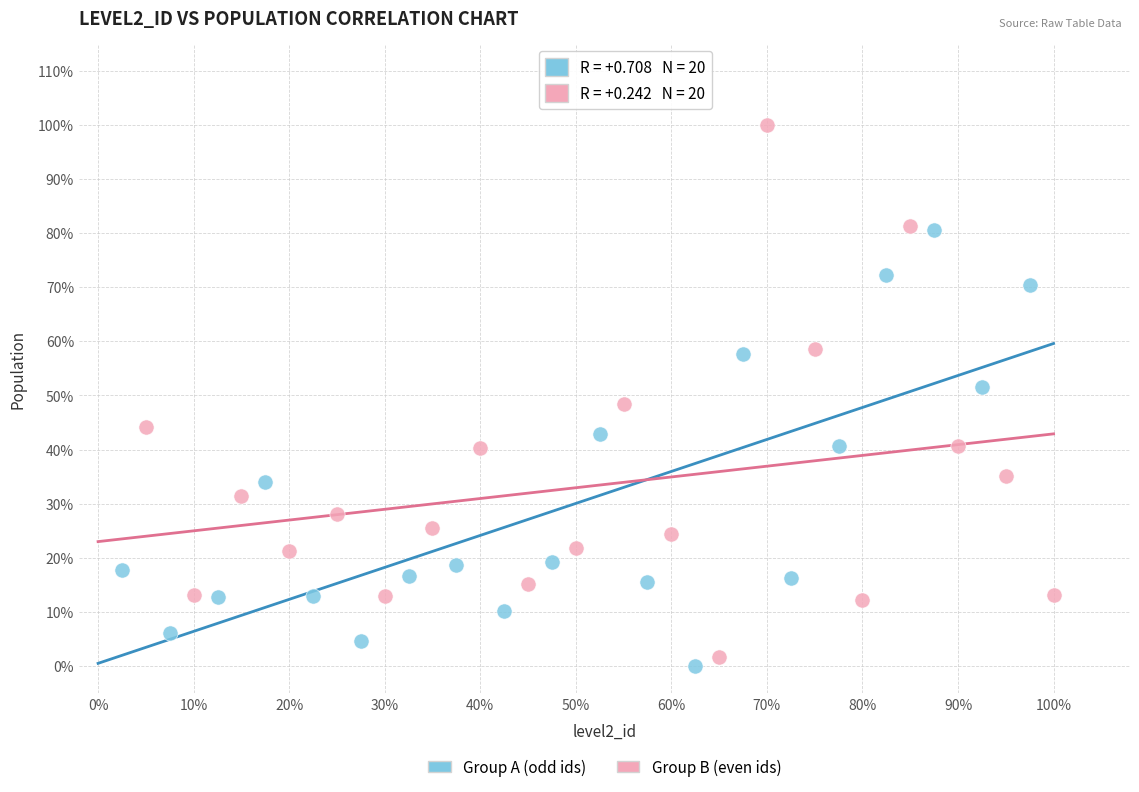

What are all the series names shown in the legend?

Group A (odd ids), Group B (even ids)